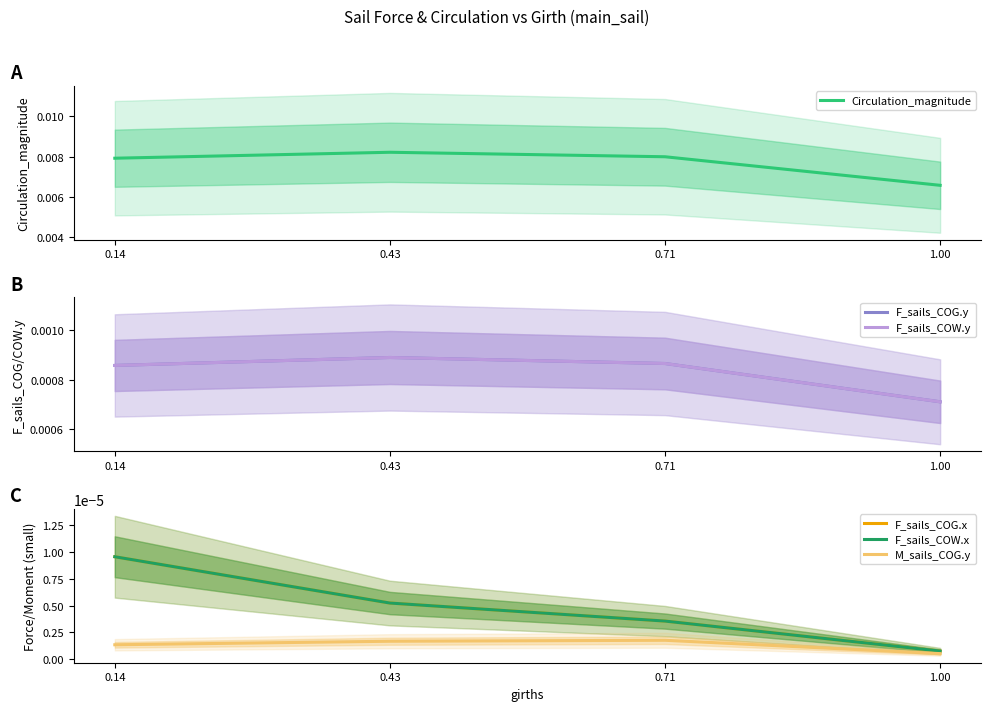

What position from the right is 0.43?

3